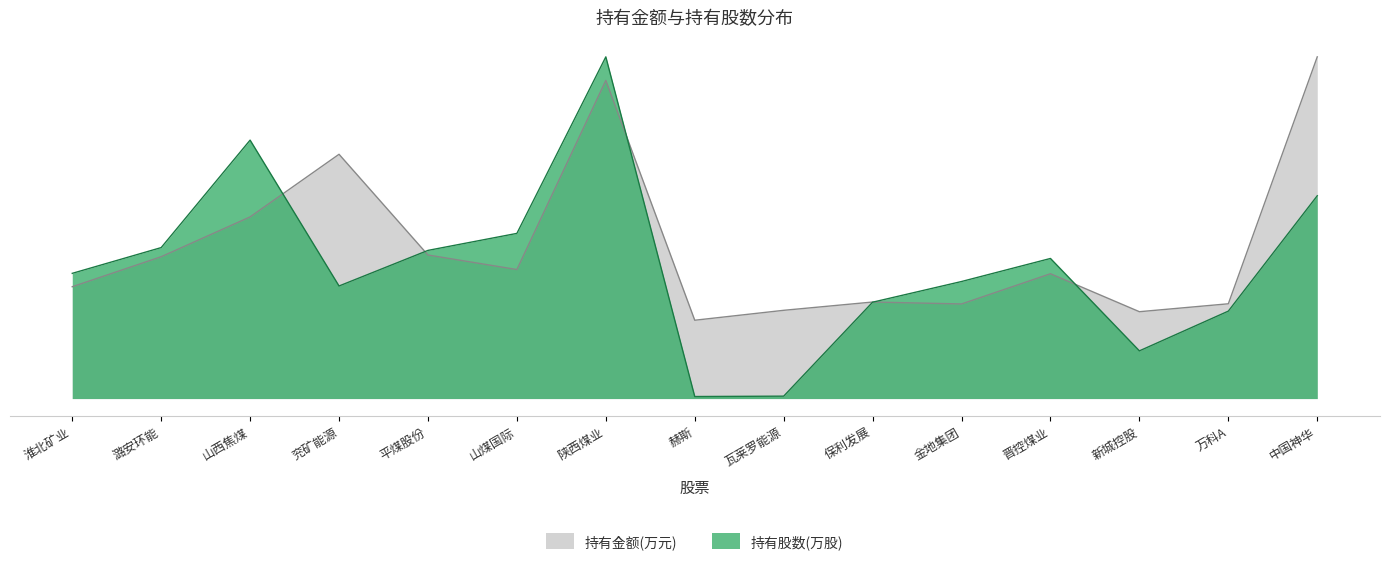

Rank the categories by 持有金额(万元) value from highest to lowest.

中国神华, 陕西煤业, 兖矿能源, 山西焦煤, 平煤股份, 潞安环能, 山煤国际, 晋控煤业, 淮北矿业, 保利发展, 万科A, 金地集团, 瓦莱罗能源, 新城控股, 赫斯